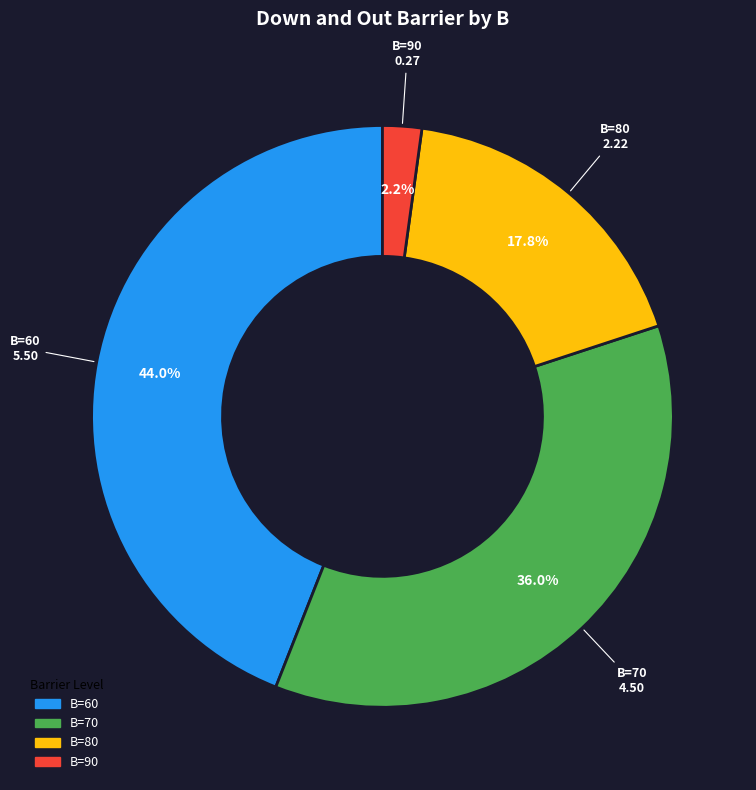

Does any single category account for the majority?

No